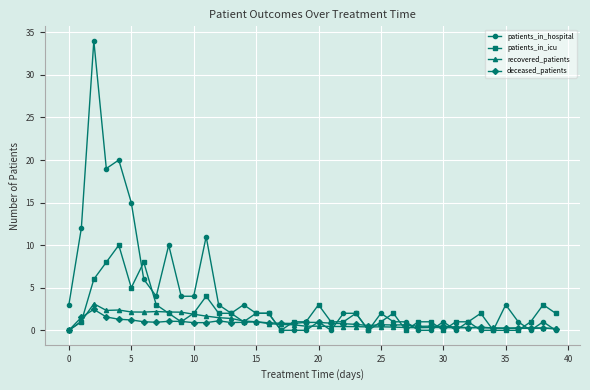

How many patients_in_icu values are between 1 and 2?

23